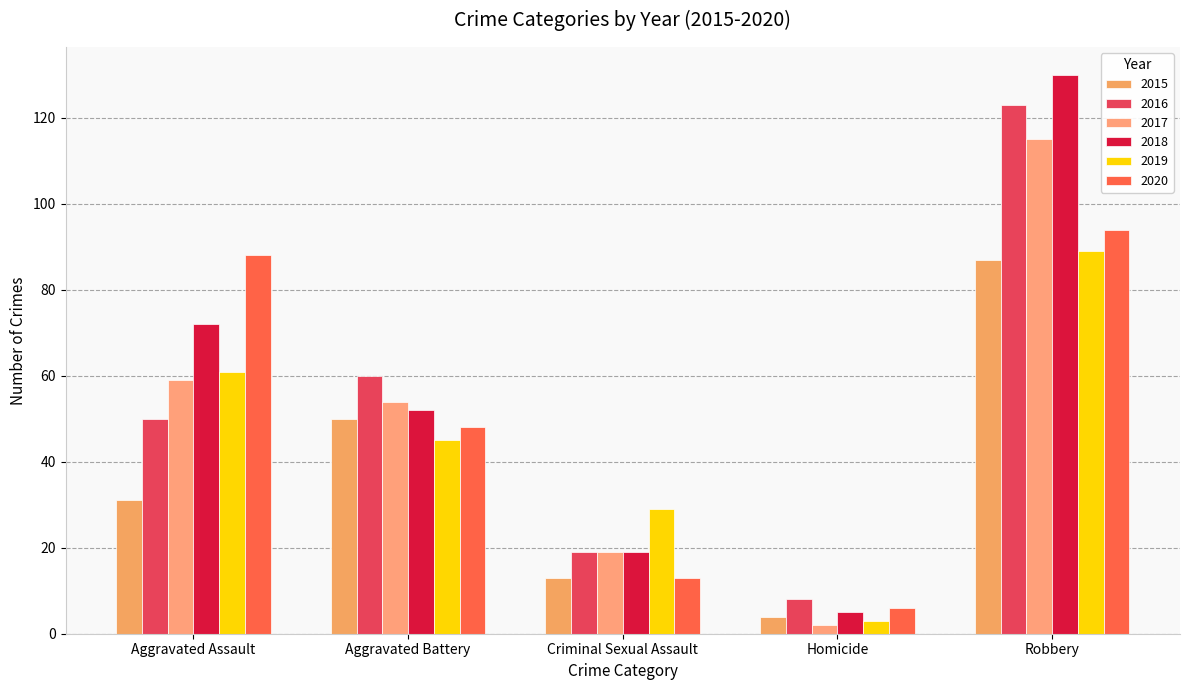

Reading left to right, transcribe all the data shown in this chart.

2015: Aggravated Assault=31	Aggravated Battery=50	Criminal Sexual Assault=13	Homicide=4	Robbery=87
2016: Aggravated Assault=50	Aggravated Battery=60	Criminal Sexual Assault=19	Homicide=8	Robbery=123
2017: Aggravated Assault=59	Aggravated Battery=54	Criminal Sexual Assault=19	Homicide=2	Robbery=115
2018: Aggravated Assault=72	Aggravated Battery=52	Criminal Sexual Assault=19	Homicide=5	Robbery=130
2019: Aggravated Assault=61	Aggravated Battery=45	Criminal Sexual Assault=29	Homicide=3	Robbery=89
2020: Aggravated Assault=88	Aggravated Battery=48	Criminal Sexual Assault=13	Homicide=6	Robbery=94